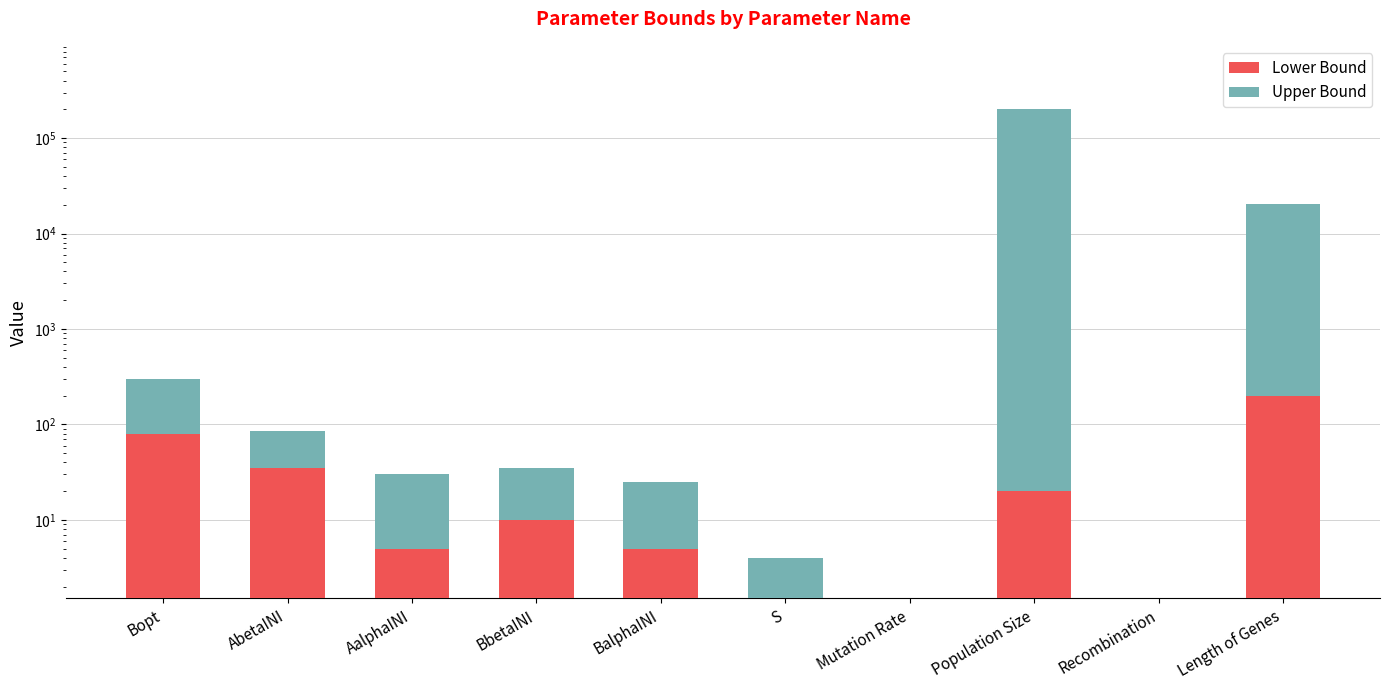

Is the value of Lower Bound at BbetaINI greater than the value of Upper Bound at Recombination?

Yes